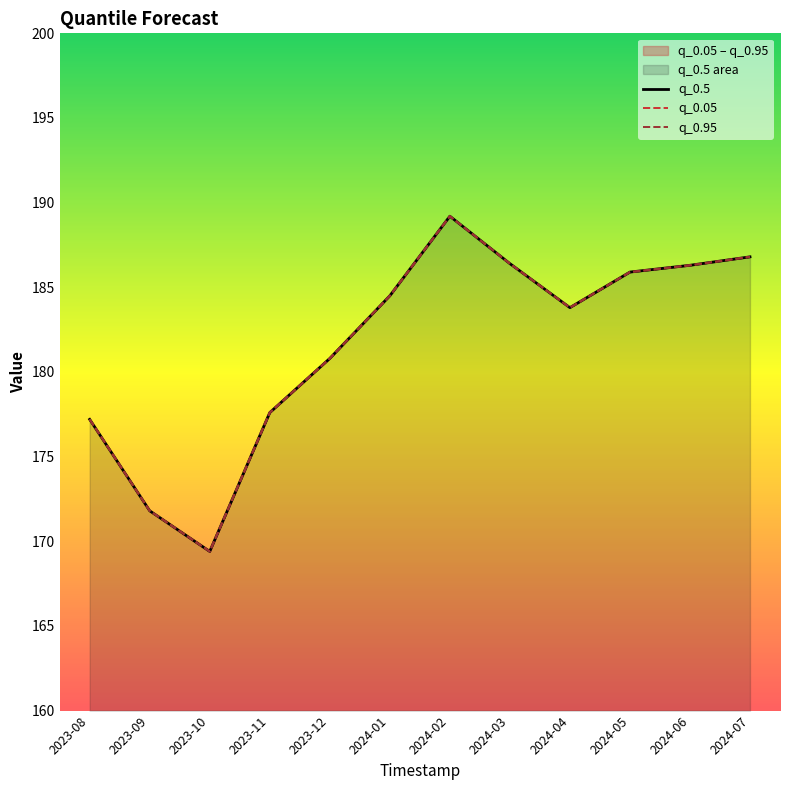

How many values in the q_0.05 series exceed 184?

6